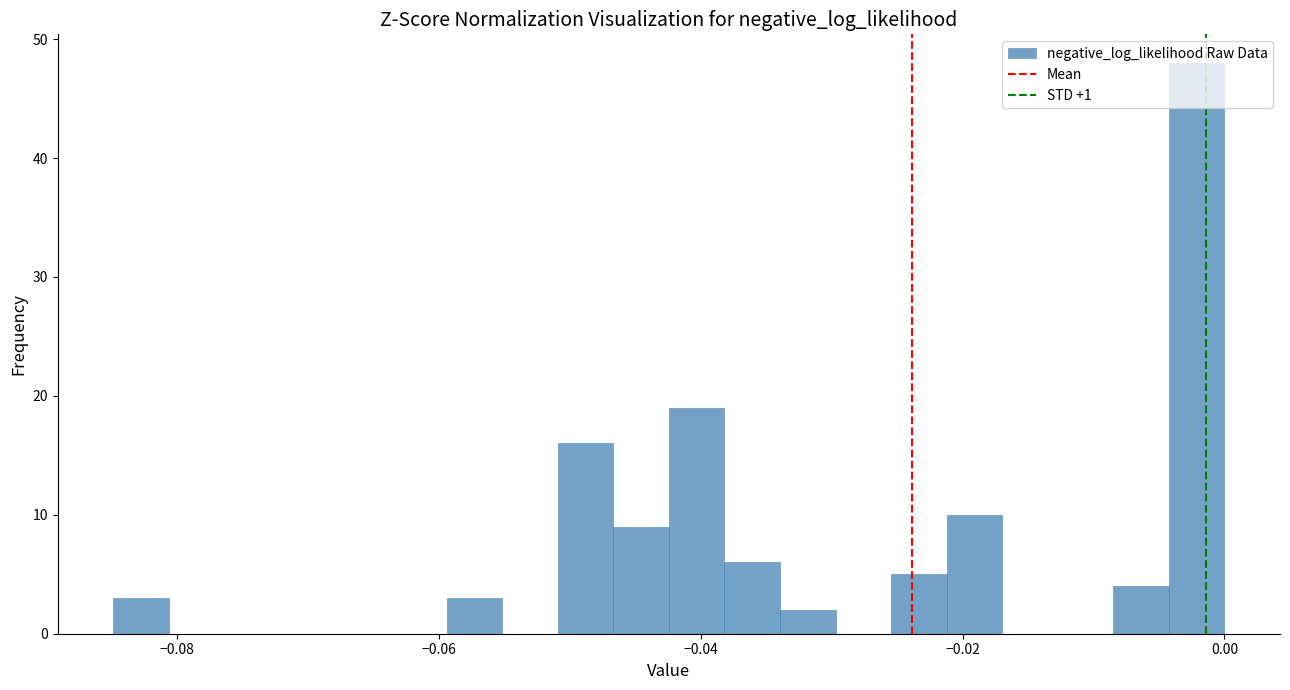

Around what value on the x-axis is the tallest bar? Give the approximate position of its centre, as read against the axis.

-0.002